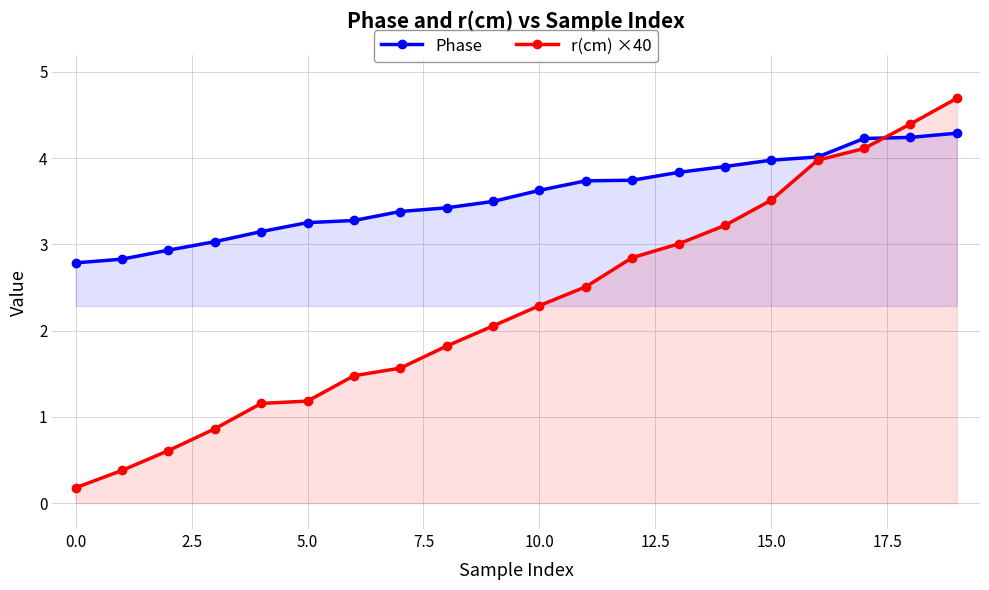

Rank the series by their average value, from highest to lowest.

Phase, r(cm) ×40